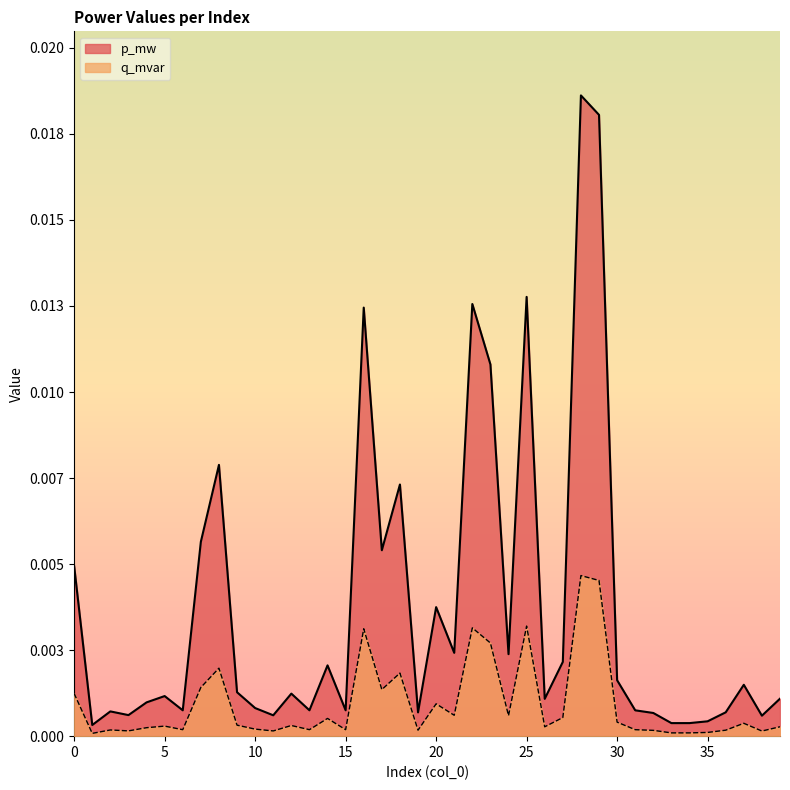

List the series in order of their peak value, highest first.

p_mw, q_mvar